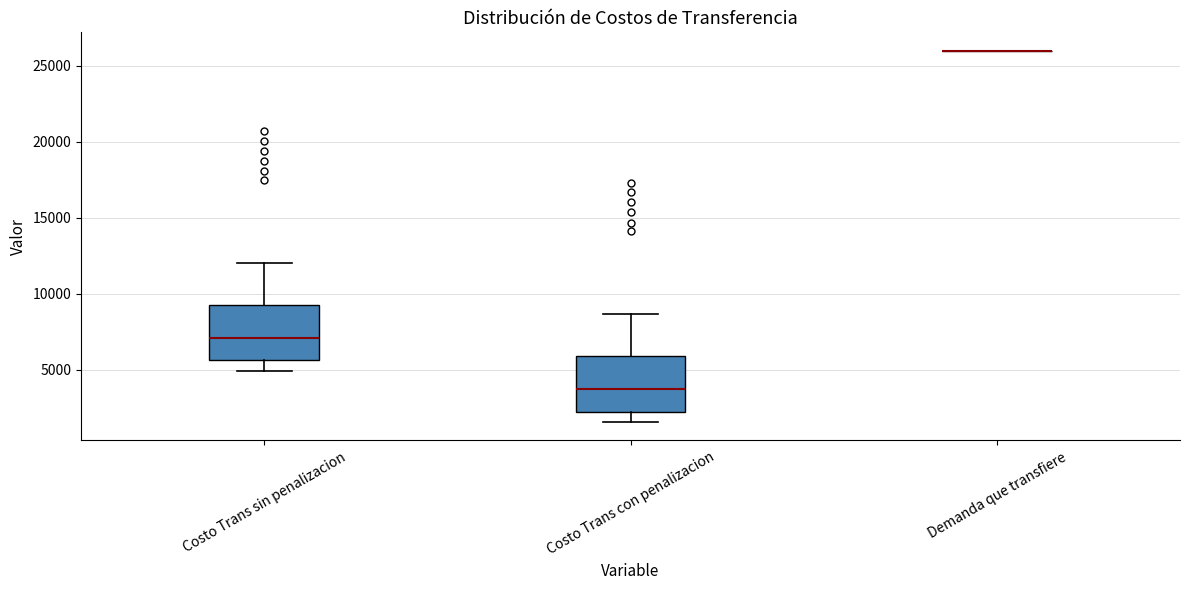

Reading left to right, transcribe this box plot: for each box, give where its median line is, the range the box spans, and where its two whiskers end, as read against the y-axis. The values are not printed on the chart, so give them approximately, as read against the axis.

Costo Trans sin penalizacion: median 7000, box 5500 to 9500, whiskers 5000 to 12000
Costo Trans con penalizacion: median 3500, box 2000 to 6000, whiskers 1500 to 8500
Demanda que transfiere: box collapsed to a line at 26000, whiskers 26000 to 26000